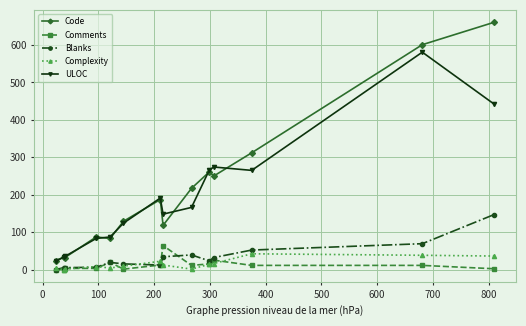

What are all the series names shown in the legend?

Code, Comments, Blanks, Complexity, ULOC